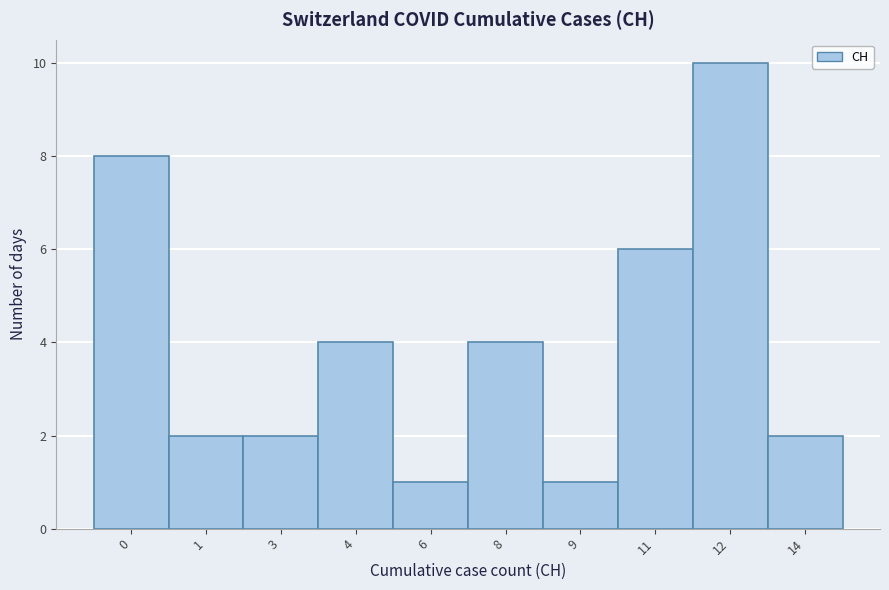

Reading right to left, list all the values displayed in this chart.

2	10	6	1	4	1	4	2	2	8